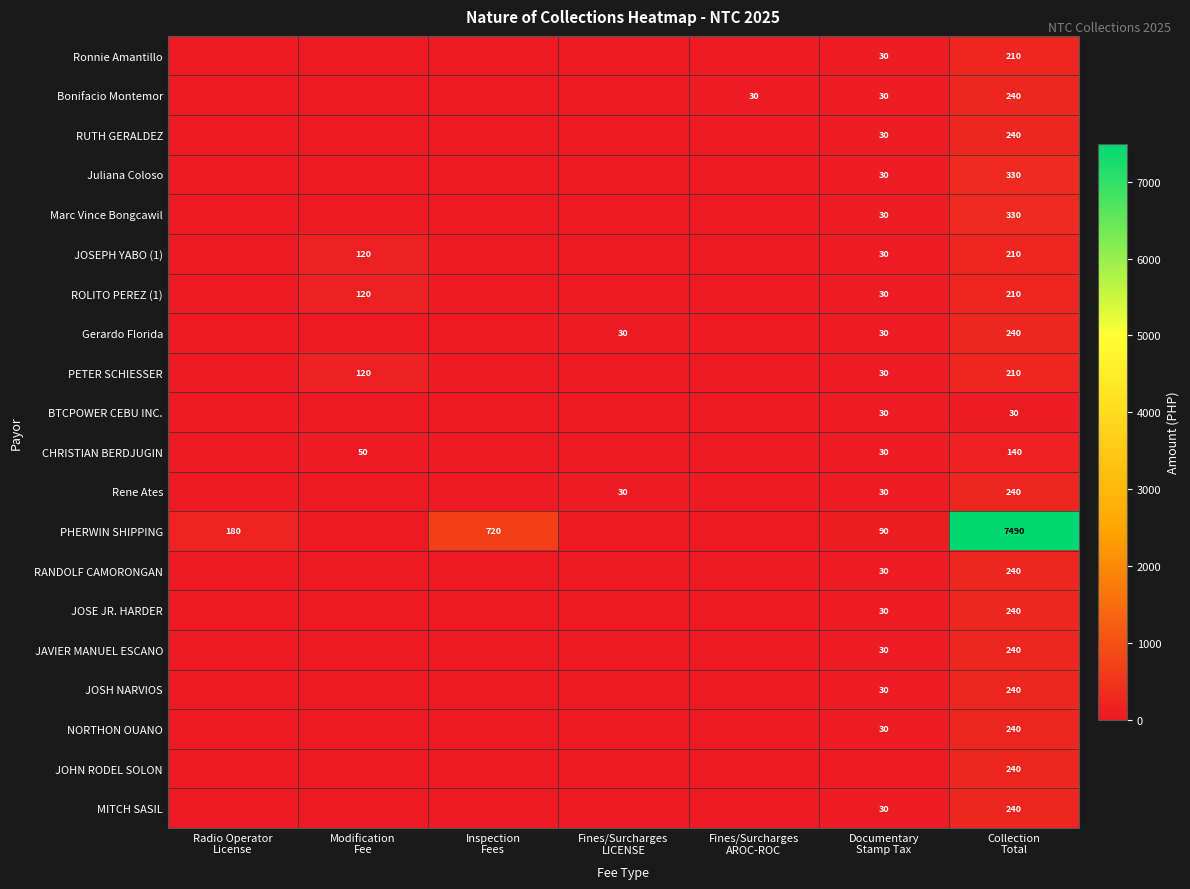

How many values in BTCPOWER CEBU INC. are above zero?

2